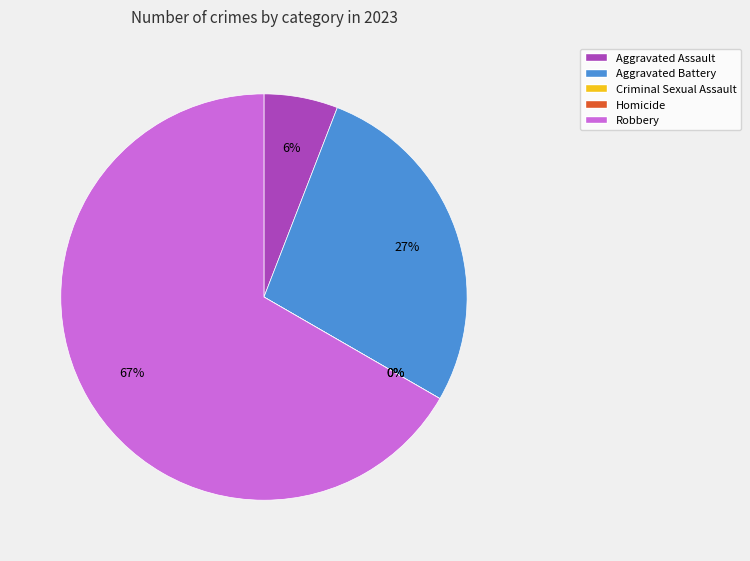

Rank the categories by value from lowest to highest.

Criminal Sexual Assault, Homicide, Aggravated Assault, Aggravated Battery, Robbery